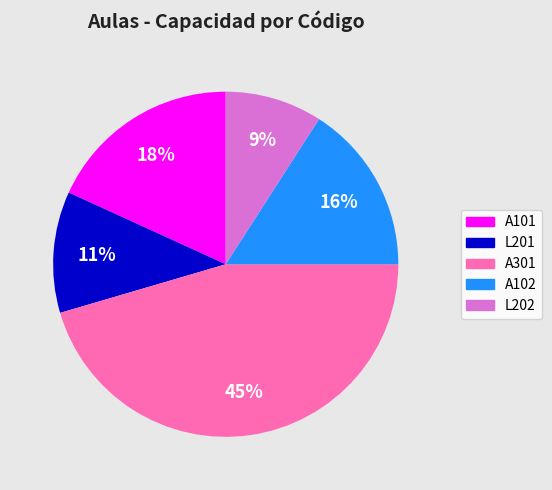

Combined, do L202 and A102 account for over 50%?

No